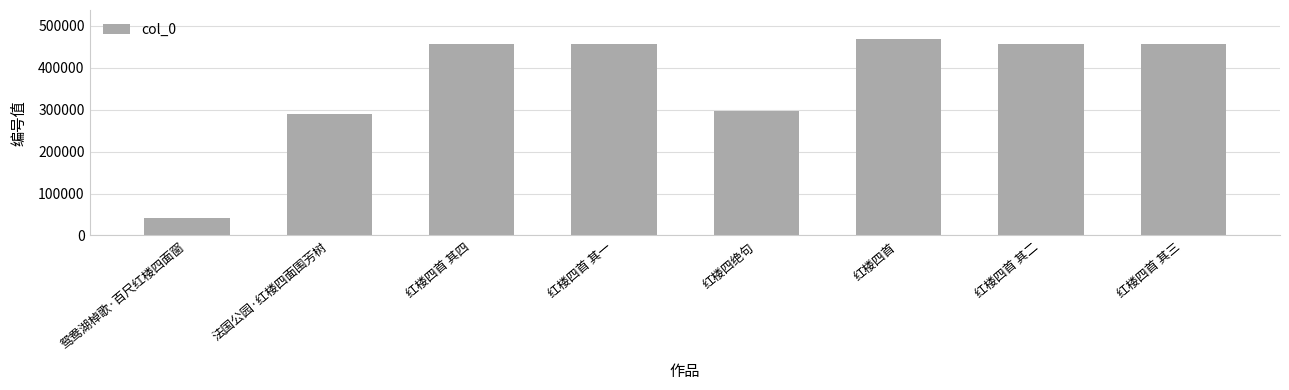

What is the greatest value displayed?

467931